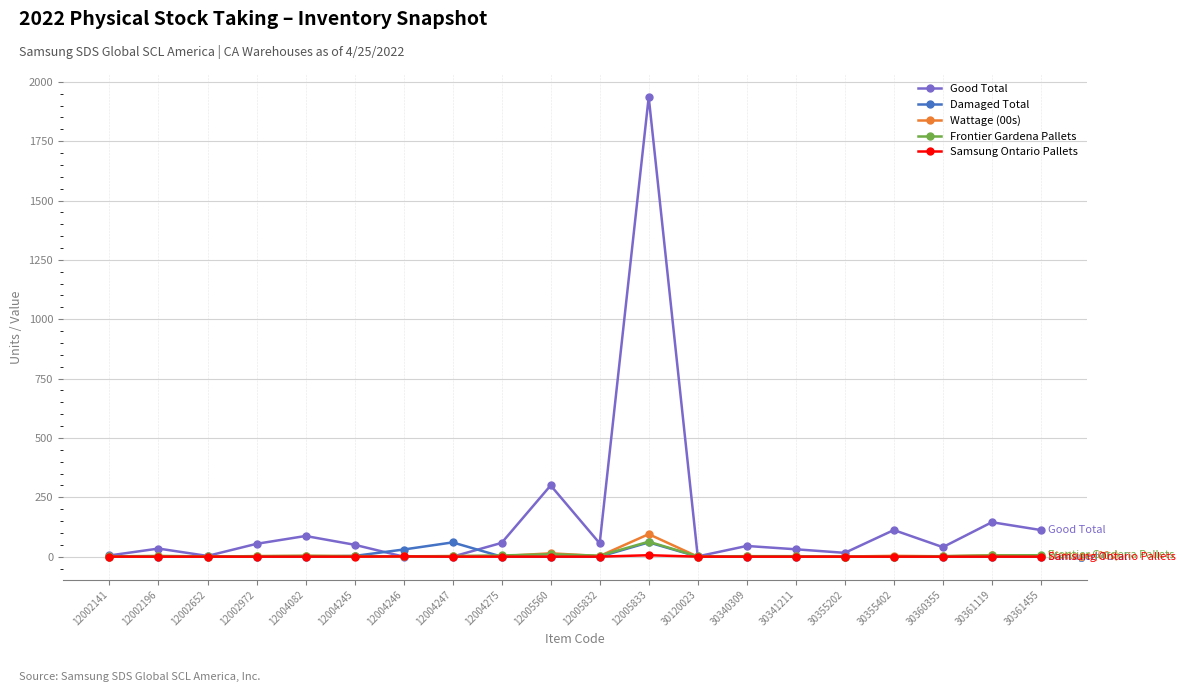

What is the value of the Wattage (00s) point at the 2nd from the left?

1.2